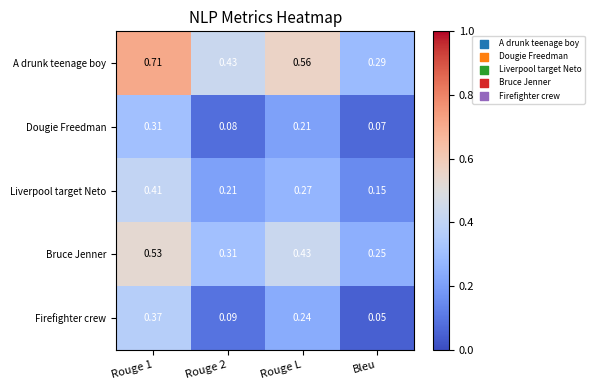

Which category has the lowest value in the Dougie Freedman series?

Bleu